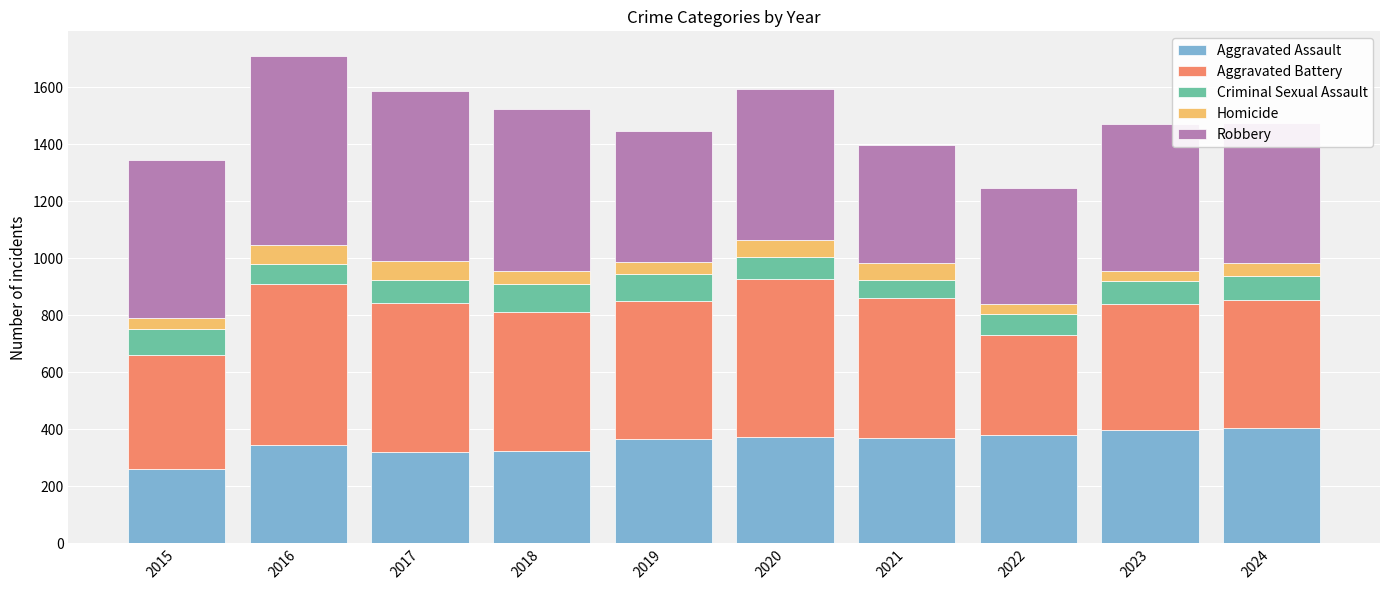

What is the maximum value for Aggravated Assault?

405